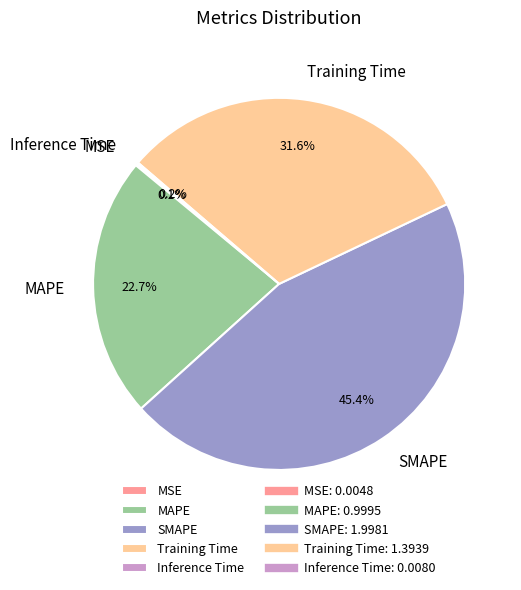

Is there a majority slice in this chart?

No